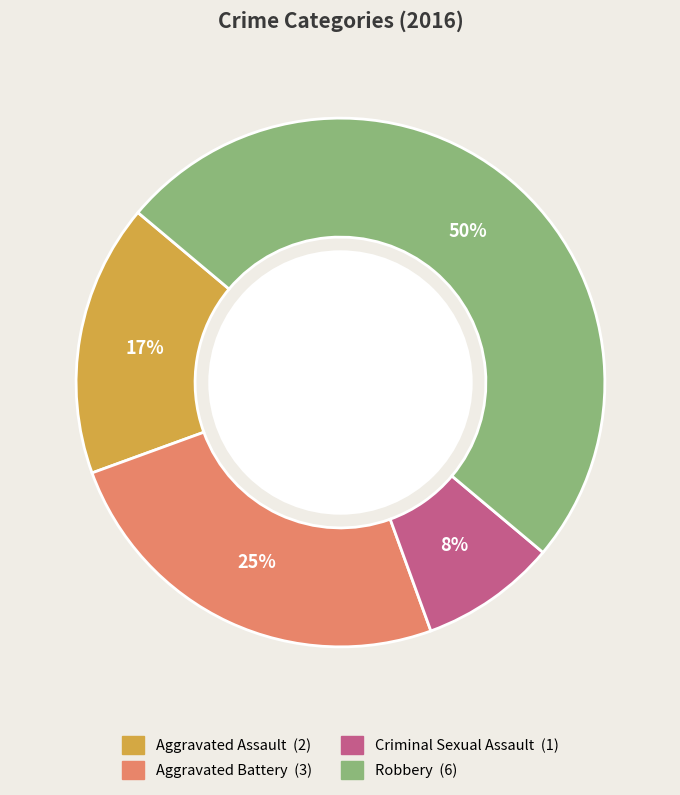

Do Aggravated Assault and Robbery together represent more than half of the pie?

Yes